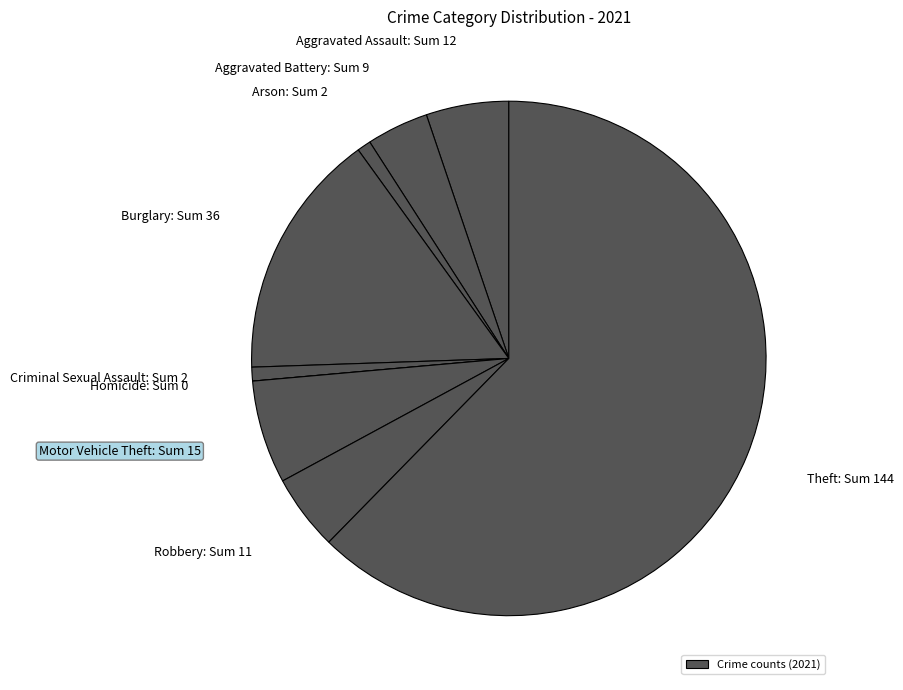

The Aggravated Battery slice represents 4% of the pie. True or false?

True